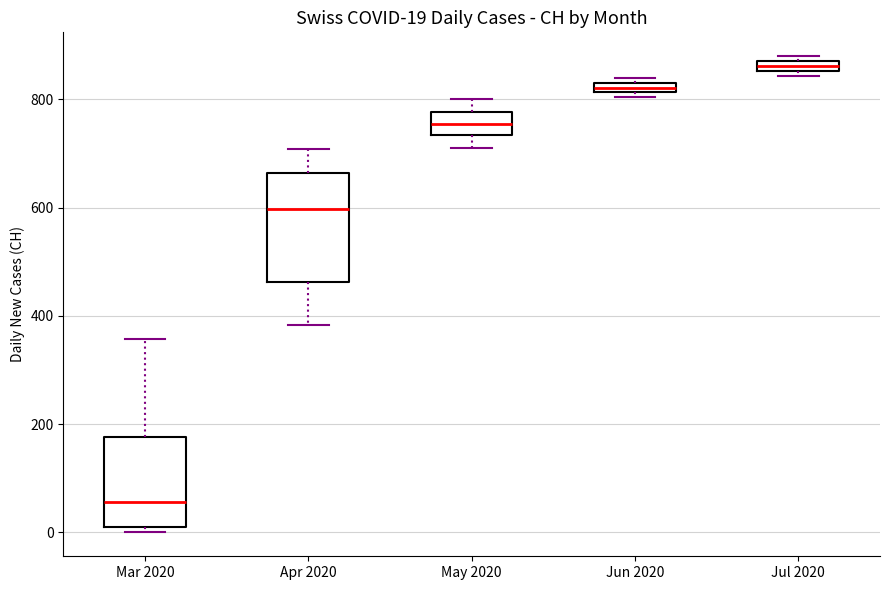

Which box is the tallest, from its lower edge to its upper edge?

Apr 2020